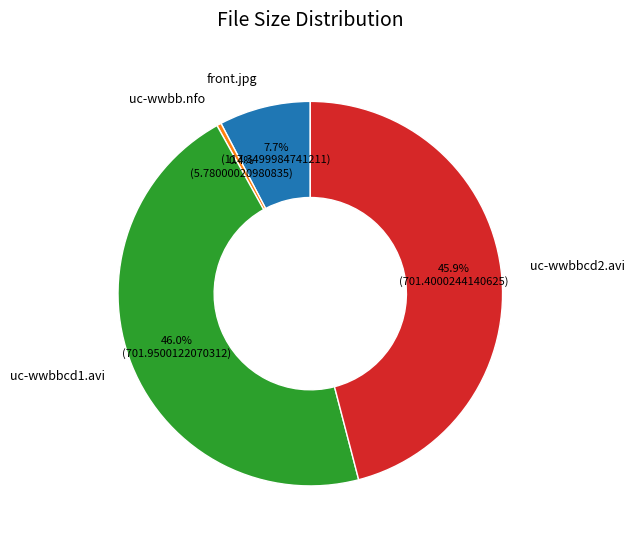

Combined, do front.jpg and uc-wwbb.nfo account for over 50%?

No